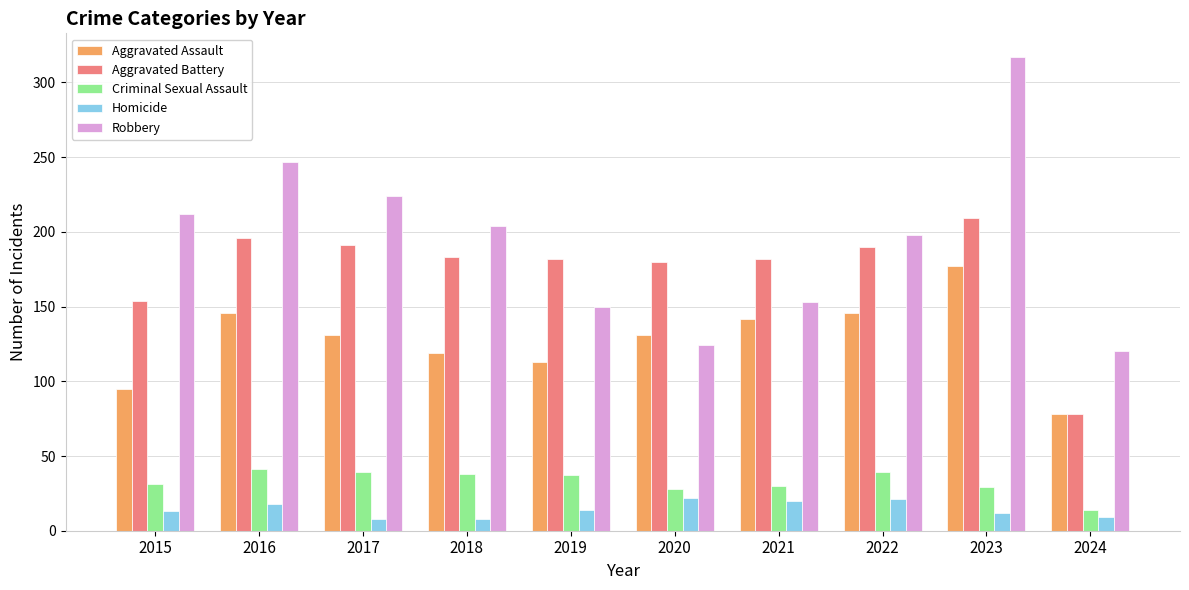

What is the maximum value for Aggravated Battery?

209